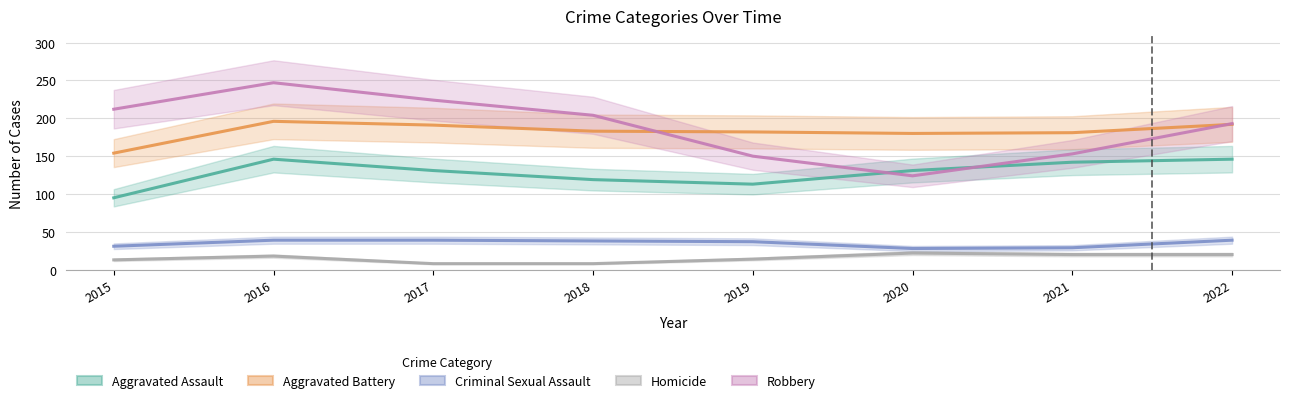

What is the lowest value of the Aggravated Battery series?

154